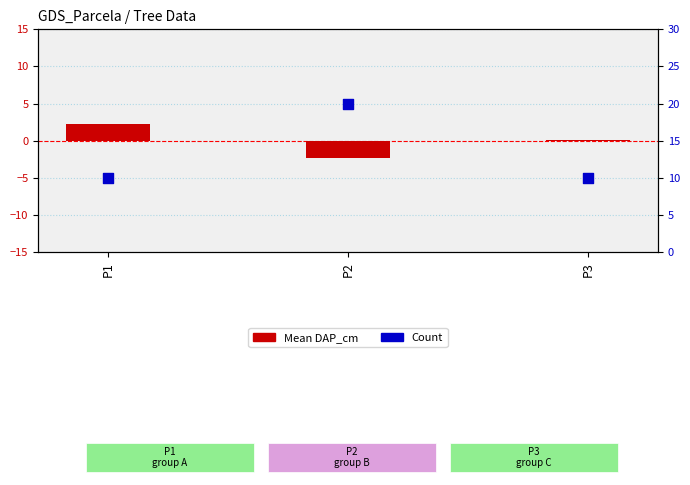

At how many categories does at least one series exceed 18?

1